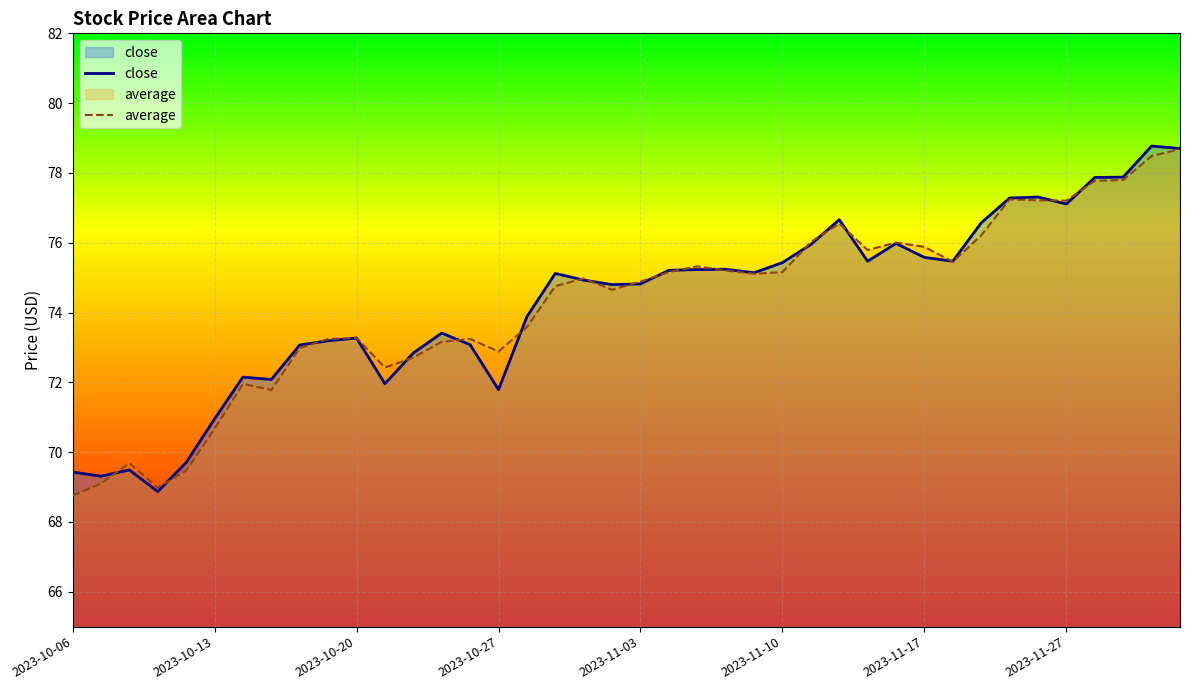

Does the chart display data point markers on the line(s)?

No